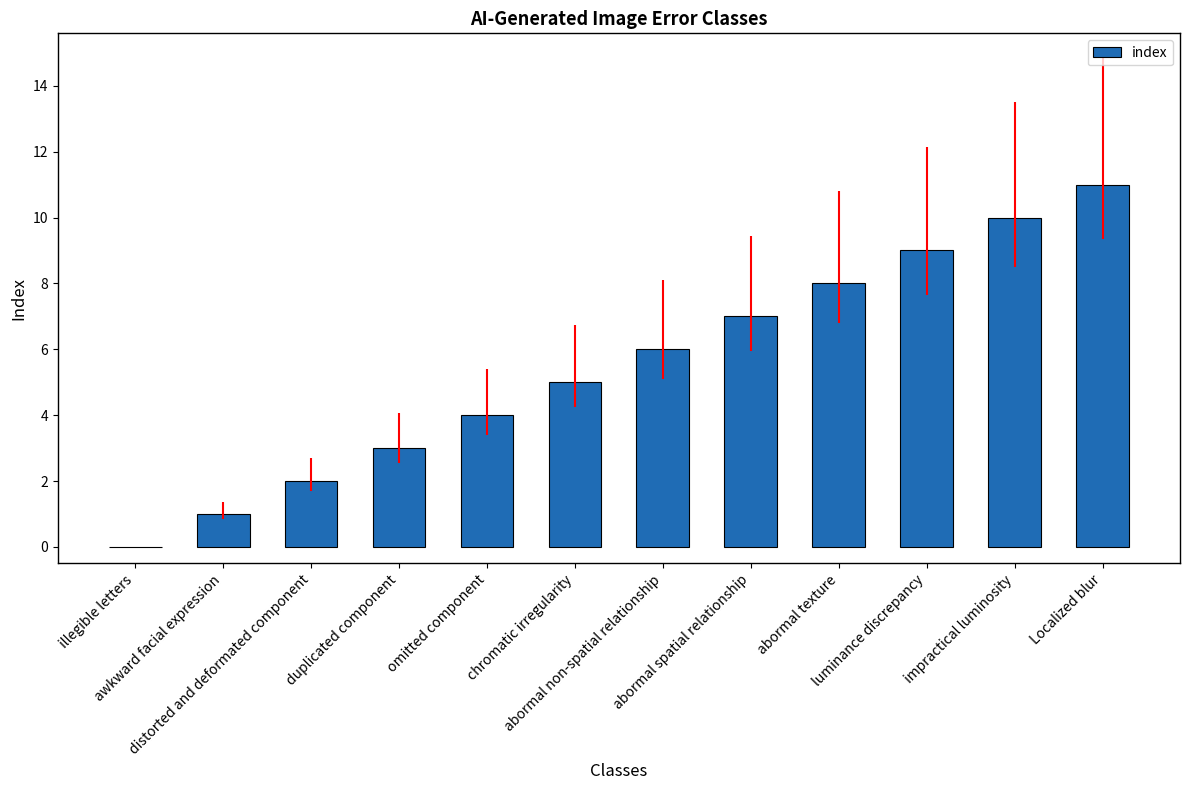

Reading left to right, what are all the values shown in this chart?

illegible letters=0	awkward facial expression=1	distorted and deformated component=2	duplicated component=3	omitted component=4	chromatic irregularity=5	abormal non-spatial relationship=6	abormal spatial relationship=7	abormal texture=8	luminance discrepancy=9	impractical luminosity=10	Localized blur=11